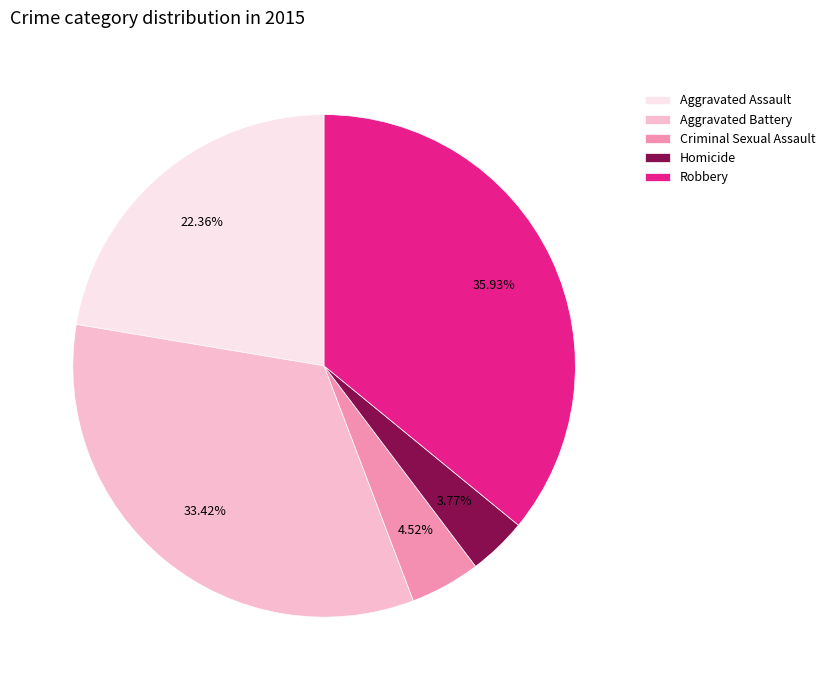

Between Robbery and Criminal Sexual Assault, which is larger?

Robbery